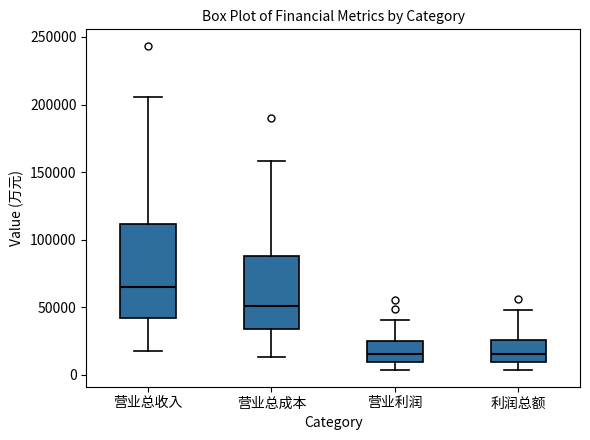

Where is the lower edge of the box for 利润总额 on the y-axis? The values are not printed on the chart, so give them approximately, as read against the axis.

10000